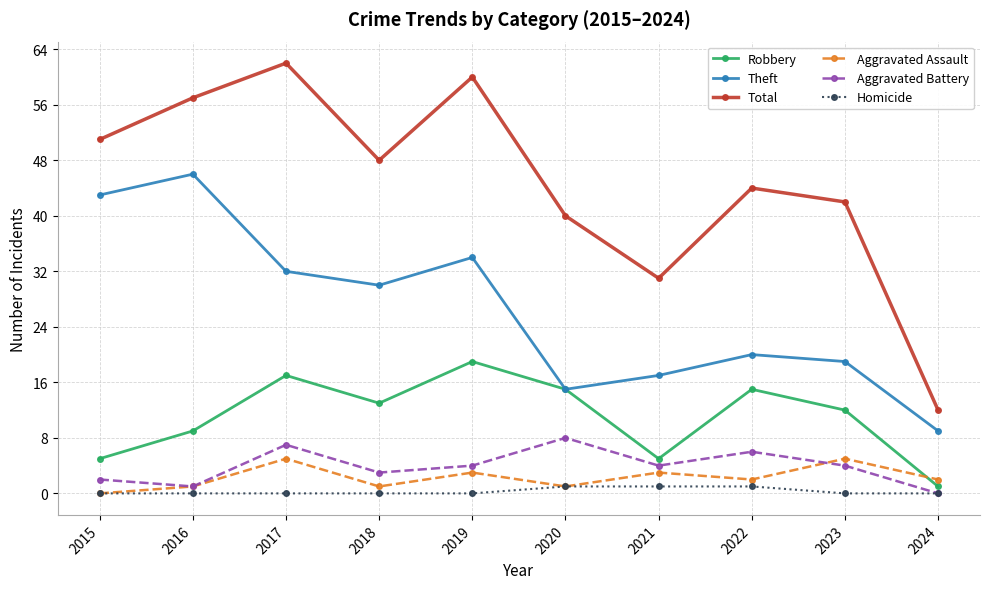

How many lines are shown in the chart?

6